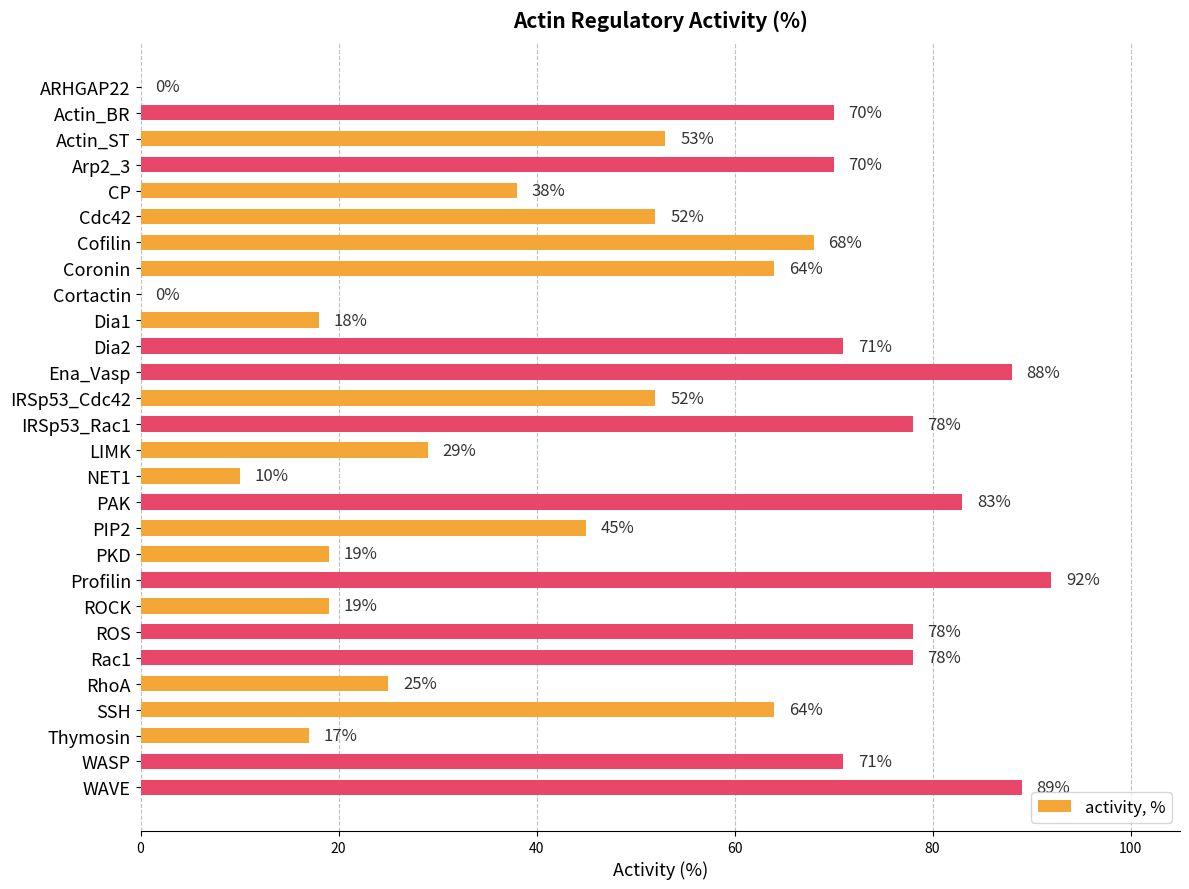

Between ARHGAP22 and Coronin, which is larger?

Coronin